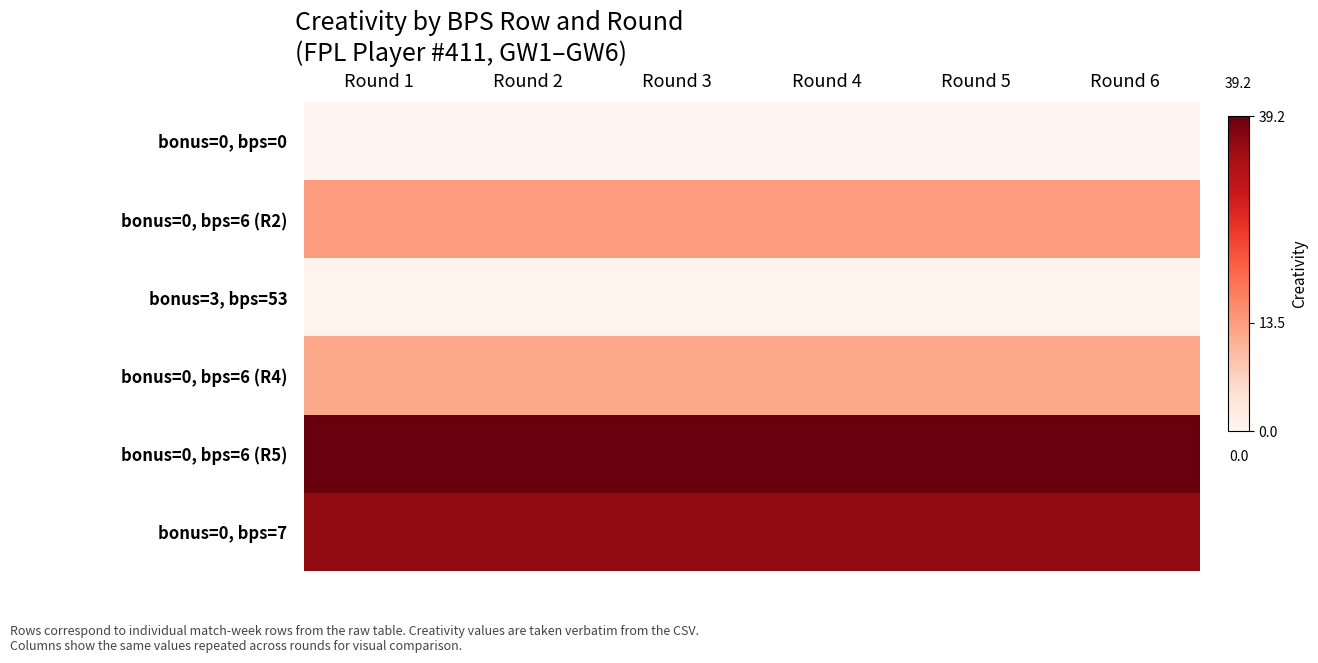

Which category has the highest value across all series?

Round 1